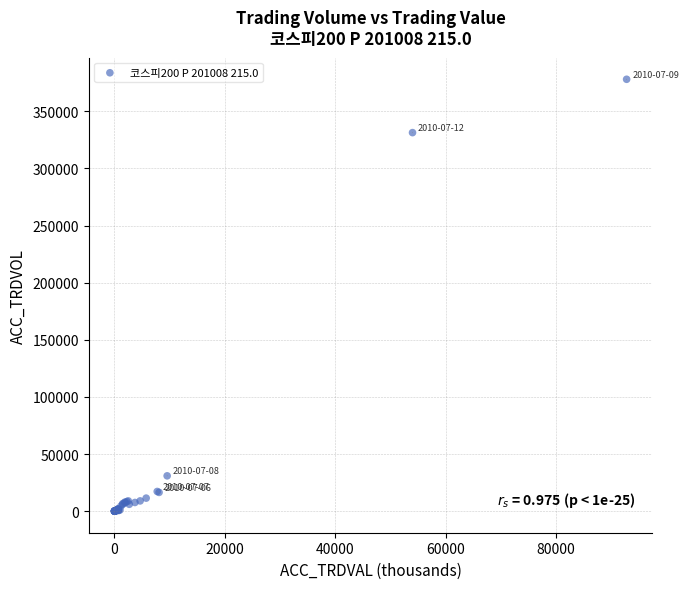

What Y value in the scatter plot is closest to 189053?

331404